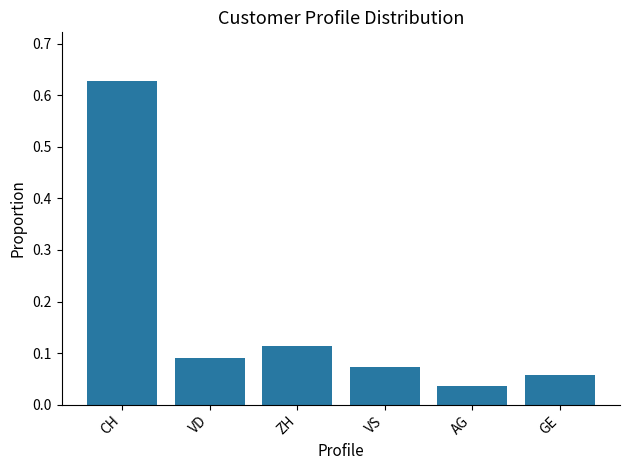

Where is the data nearest to the value 0?

AG